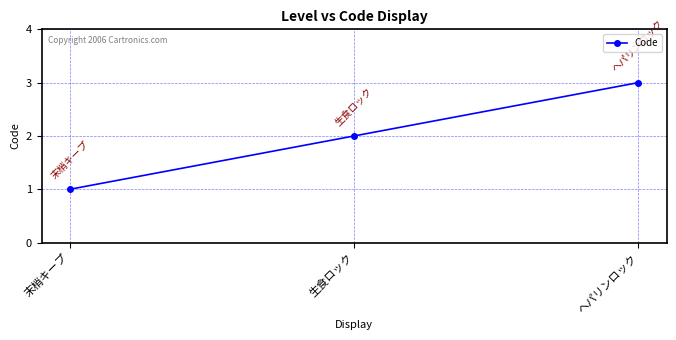

Rank the categories by value from lowest to highest.

末梢キープ, 生食ロック, ヘパリンロック